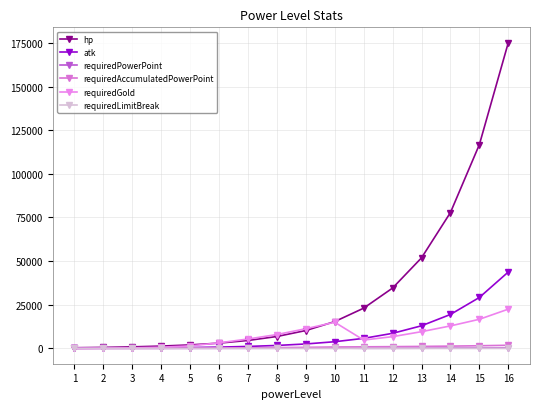

What is the lowest value of the atk series?

100